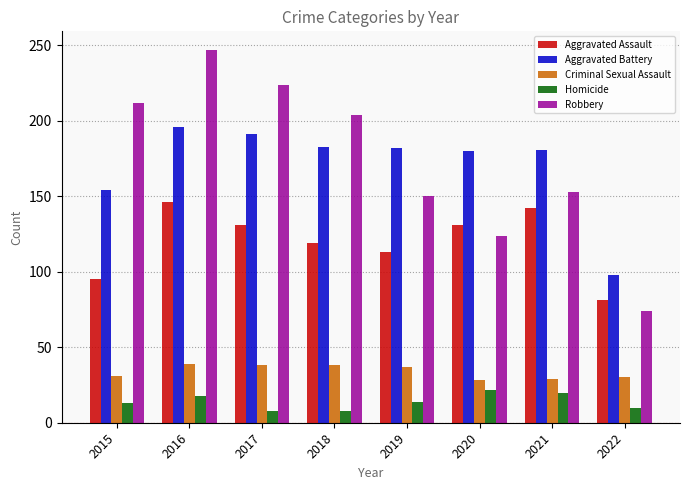

What is the value of the Homicide bar at the 4th from the left?

8